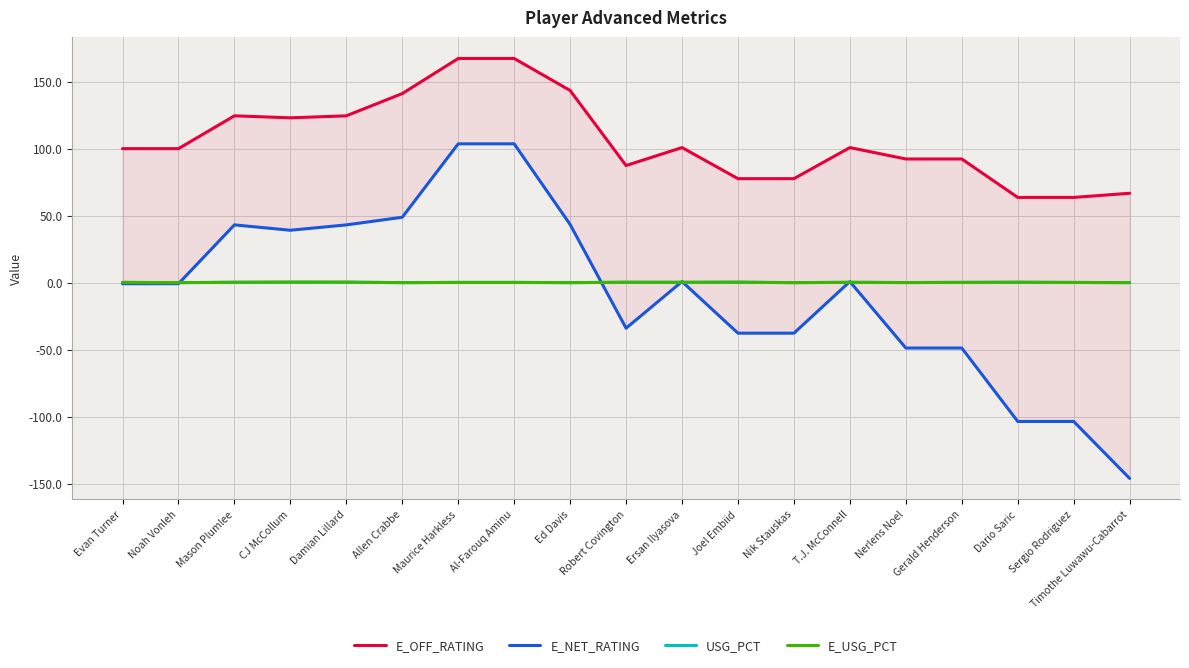

Does the chart display data point markers on the line(s)?

No